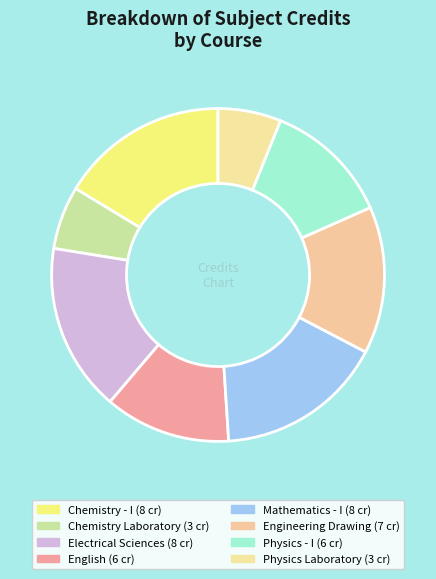

Count the number of slices in the pie.

8